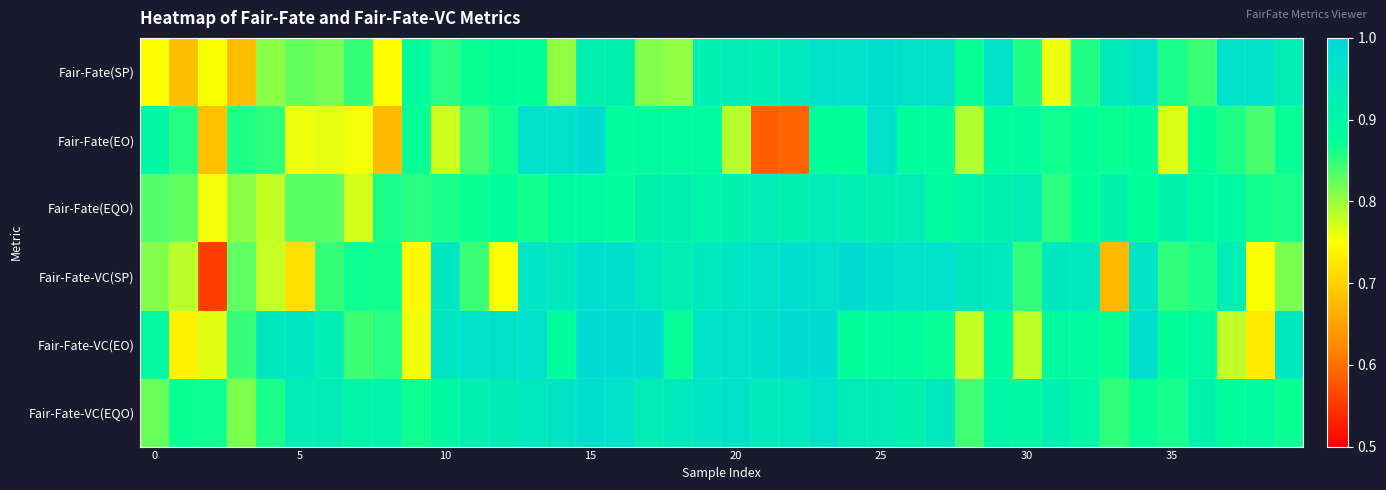

Which series has the widest spread of values?

Fair-Fate-VC(SP)